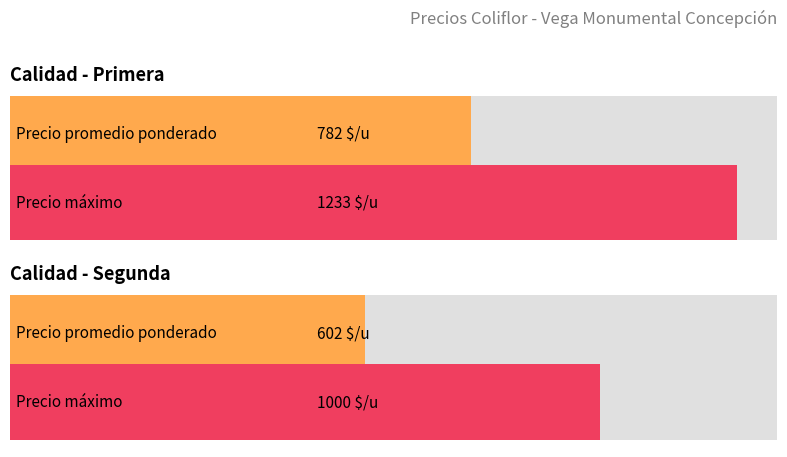

How many bars are there in each group?

2